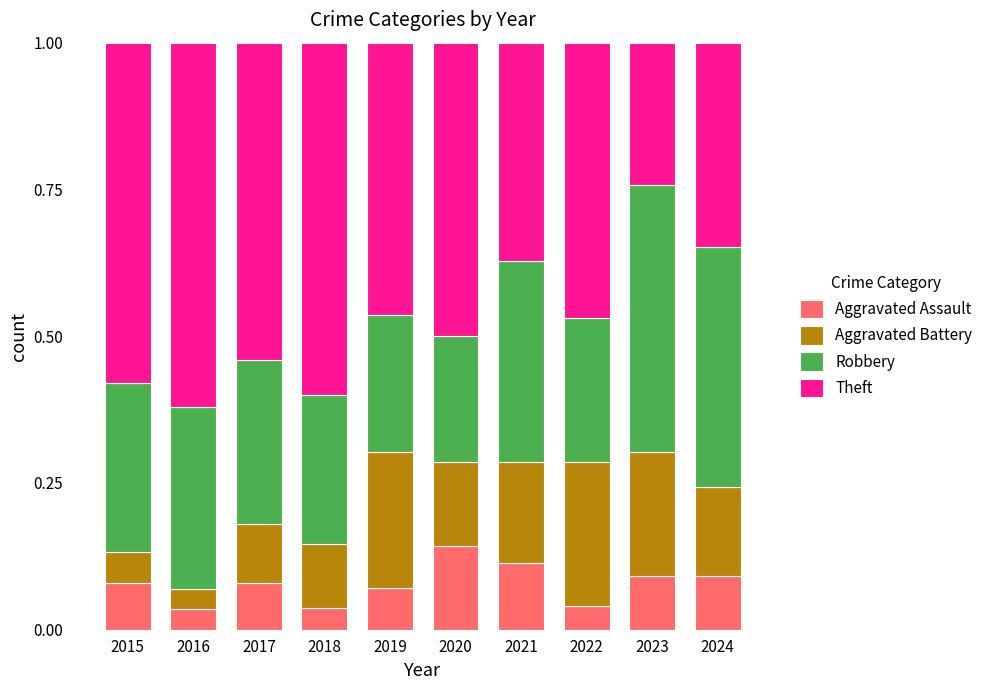

Count the Aggravated Assault values in the range 0 to 1.

10